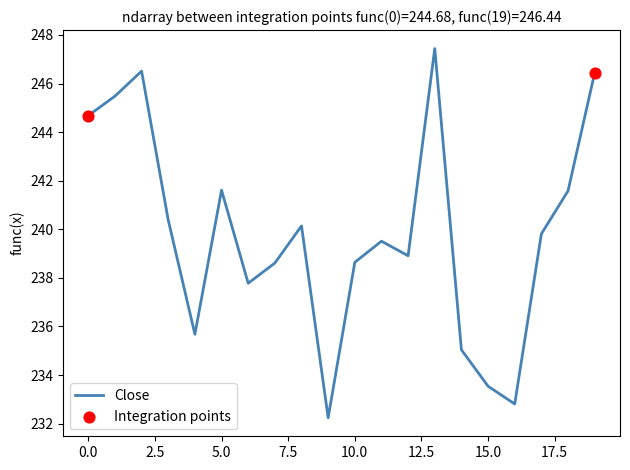

What is the greatest value displayed?

247.4